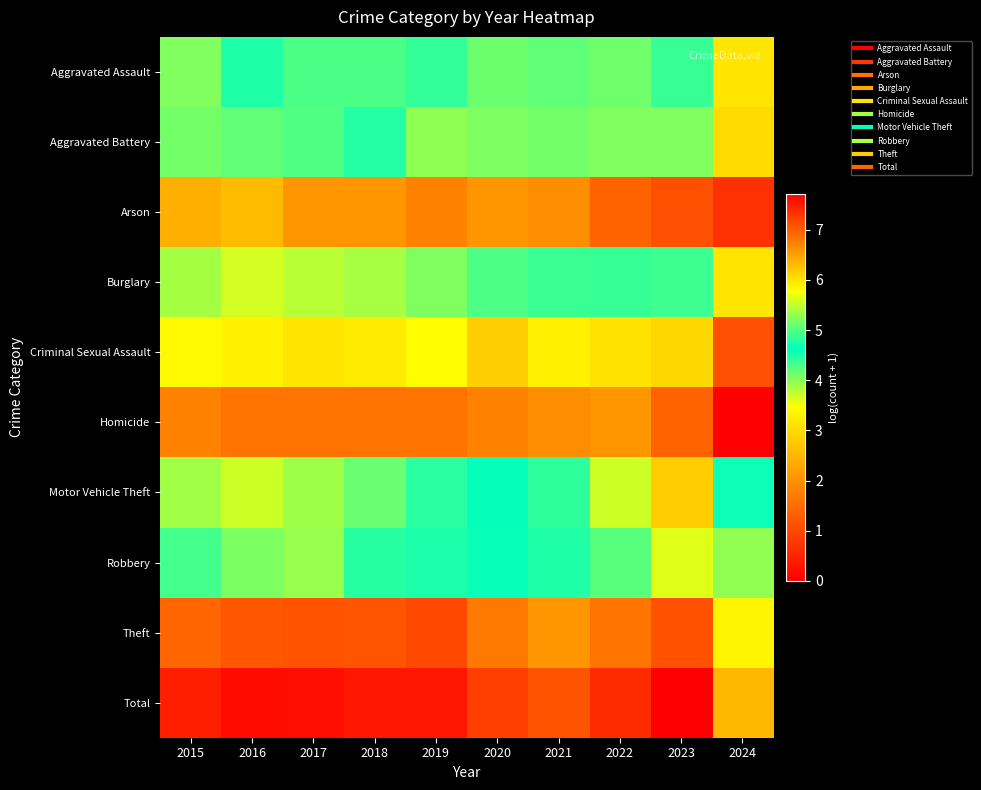

Between 2024 and 2020, which is larger?

2020